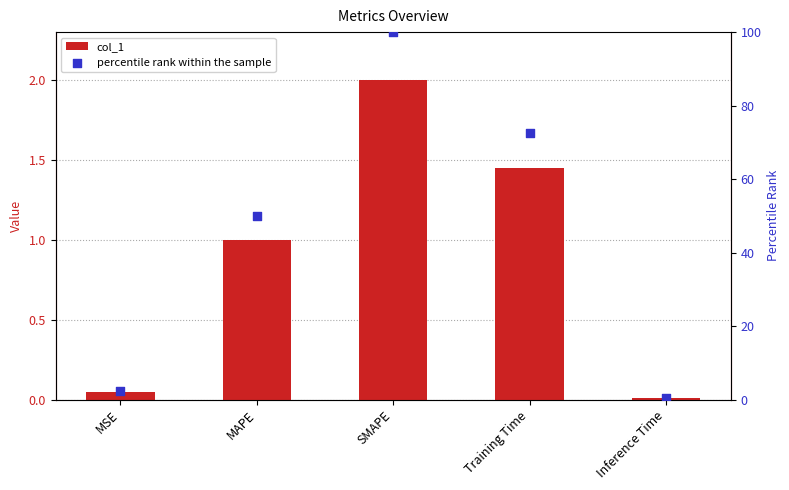

Is the value of col_1 at MAPE greater than the value of percentile rank within the sample at Training Time?

No